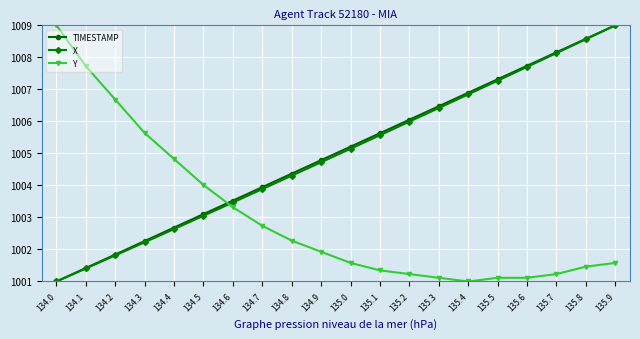

Which category has the lowest value in the X series?

134.0